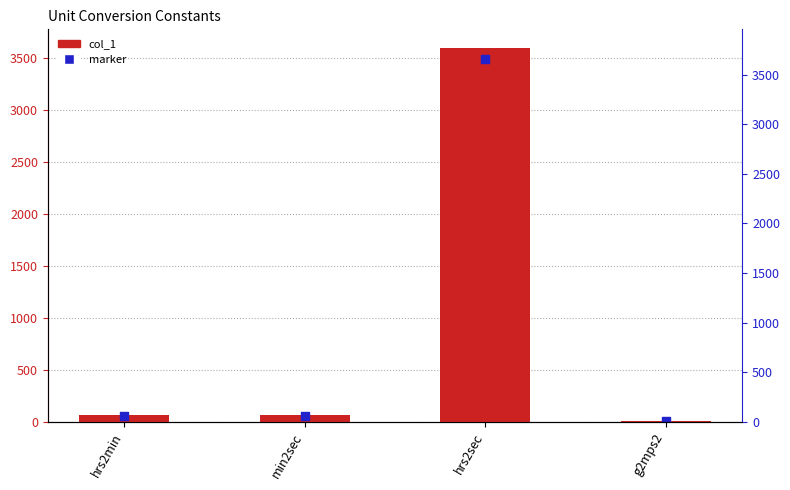

At how many categories does at least one series exceed 1468?

1